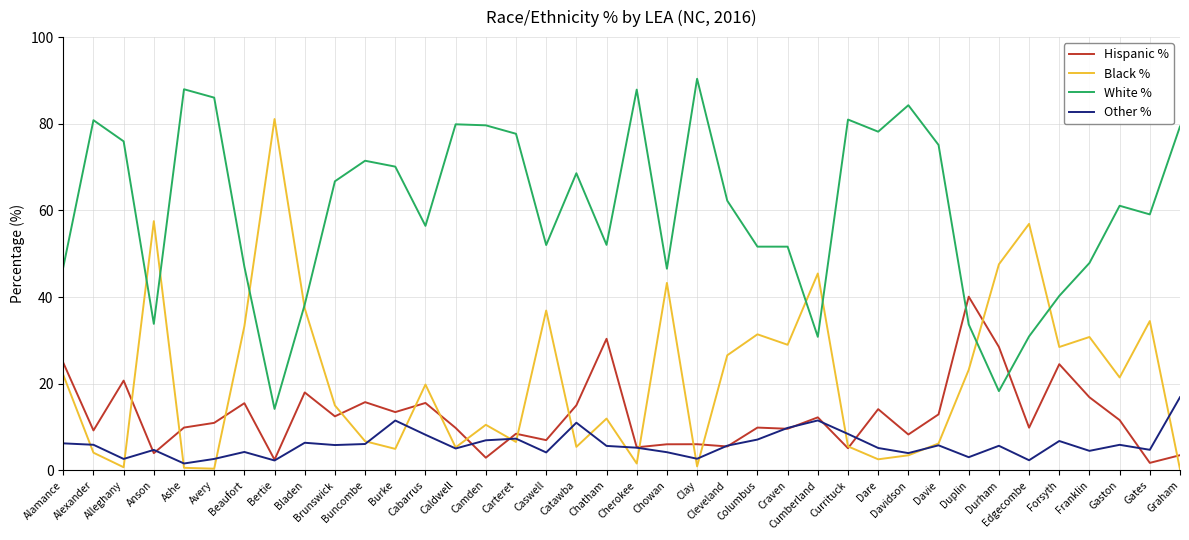

How many lines are shown in the chart?

4